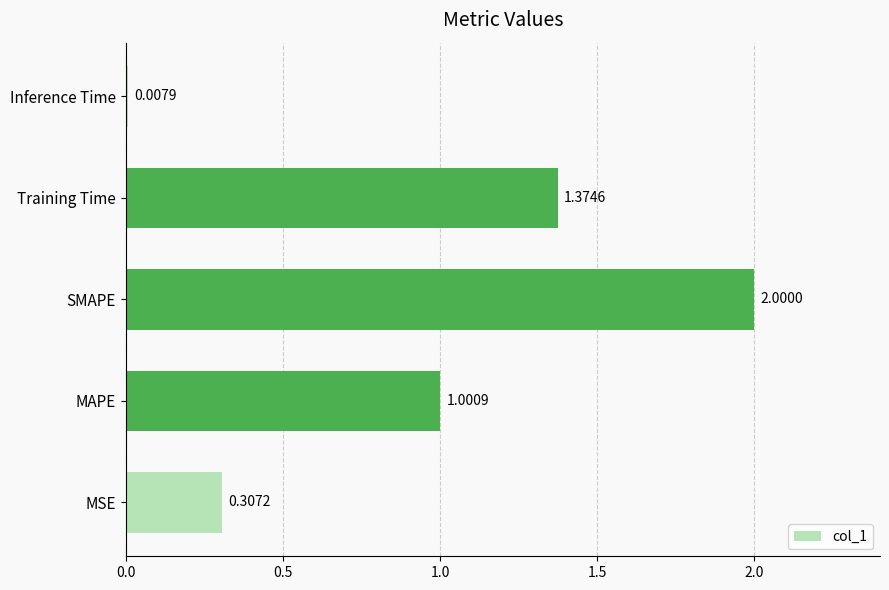

What is the sum of all values?

4.7